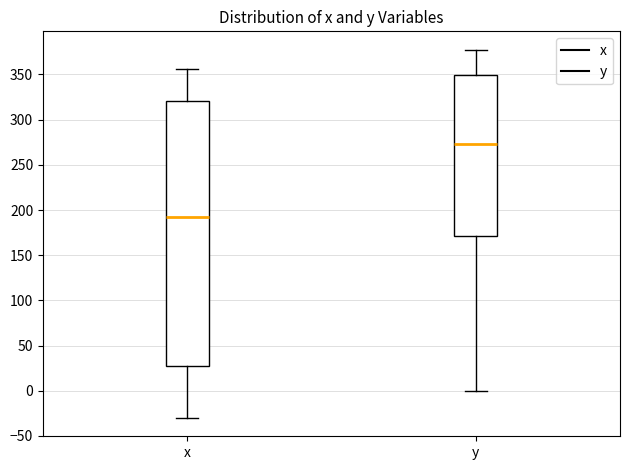

Reading left to right, read every box against the y-axis: the position of its median line, the range the box covers, and the ends of its whiskers. The values are not printed on the chart, so give them approximately, as read against the axis.

x: median 195, box 30 to 320, whiskers -30 to 355
y: median 275, box 170 to 350, whiskers 0 to 375